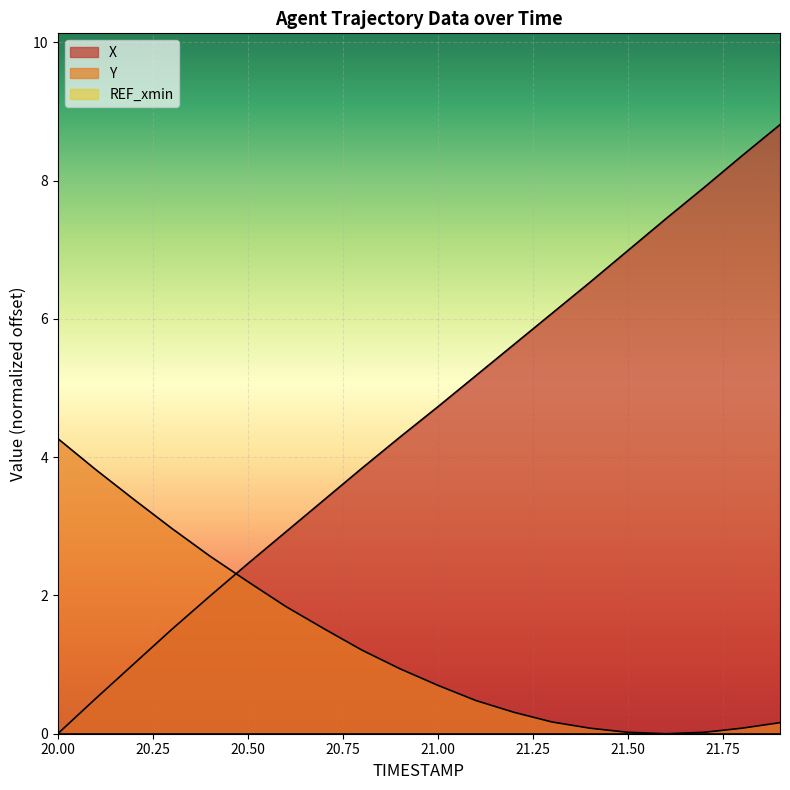

Where is X nearest to the value 4?

20.8